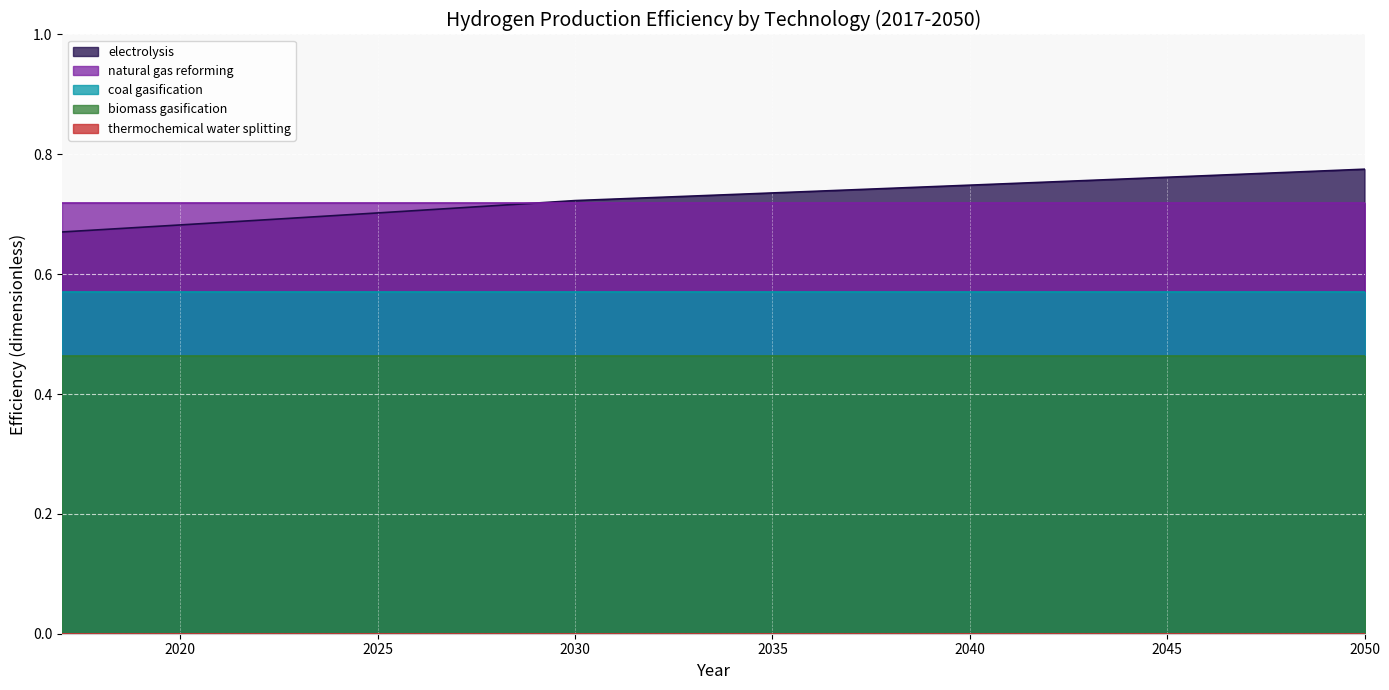

True or false: coal gasification and electrolysis cross at least once.

False